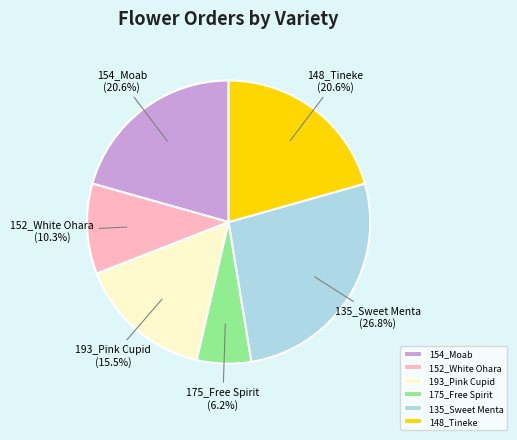

Is it true that 148_Tineke is 10% of the pie?

False